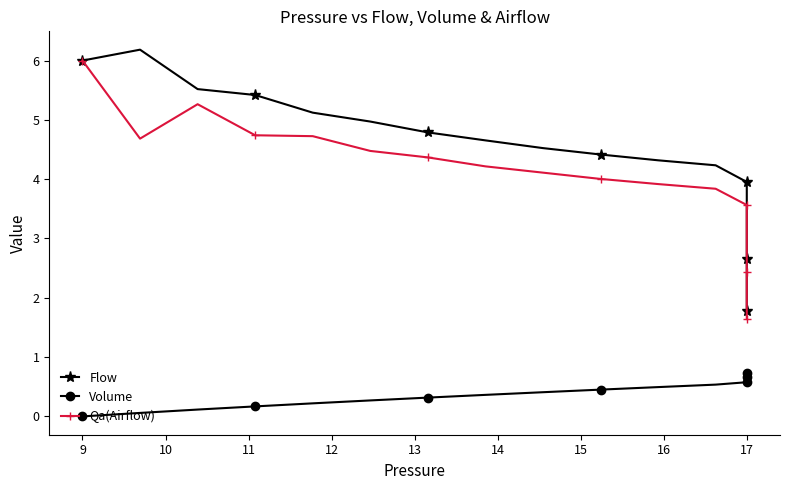

Between 15 and 14, which is larger?

14